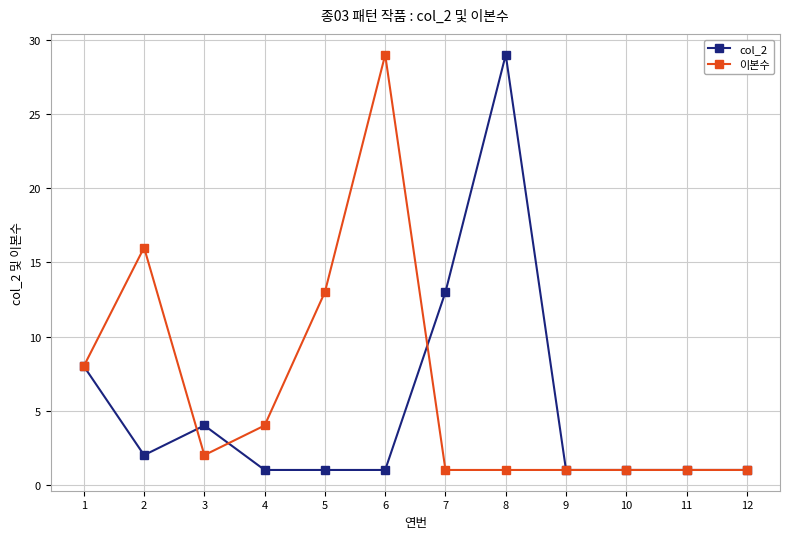

At which category does 이본수 reach its first local valley?

3